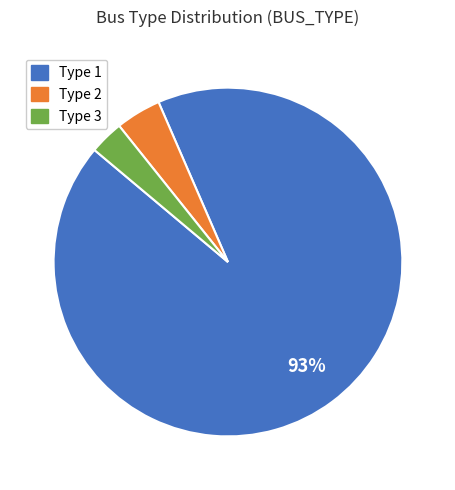

What is the smallest slice in the pie chart?

Type 3